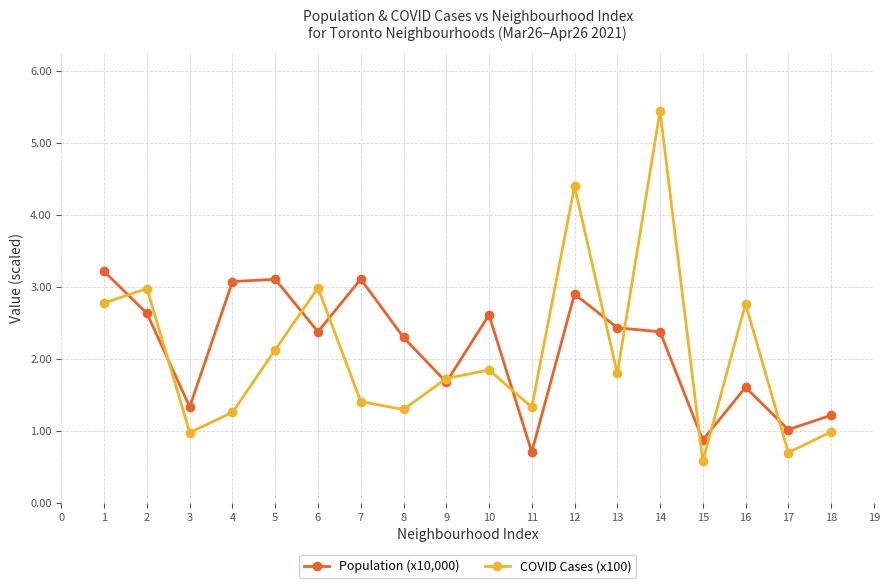

True or false: Population (x10,000) has a value of 4.2 at 6.

False